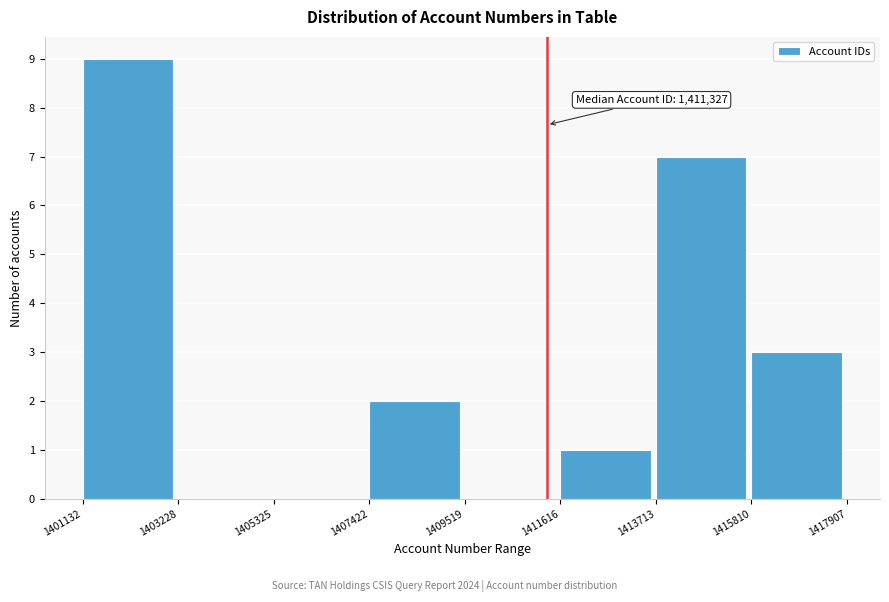

Which range on the x-axis has the tallest bar?

1401132 to 1403228